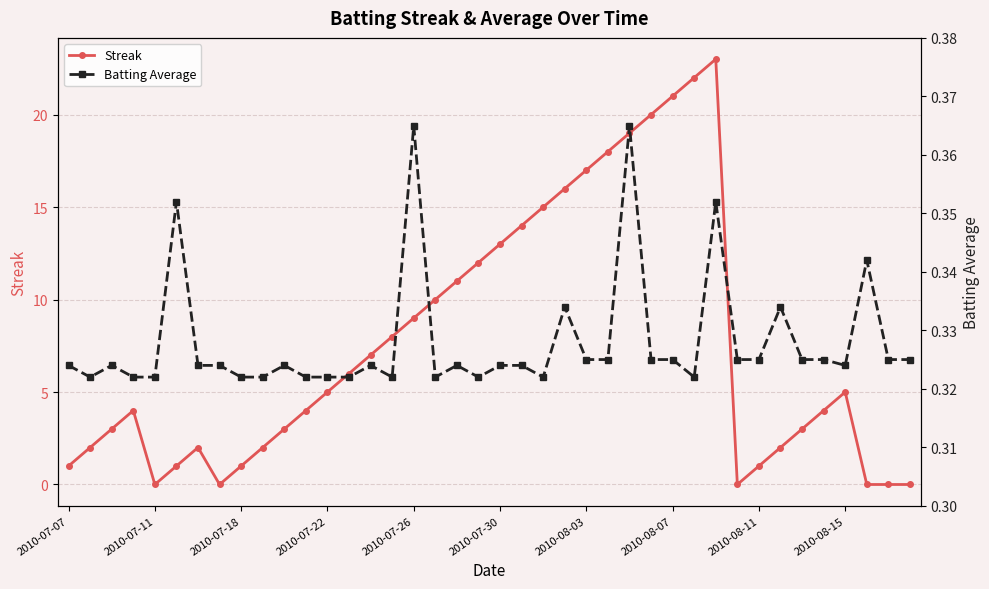

The value of Streak at 2010-08-07 is 21. True or false?

True